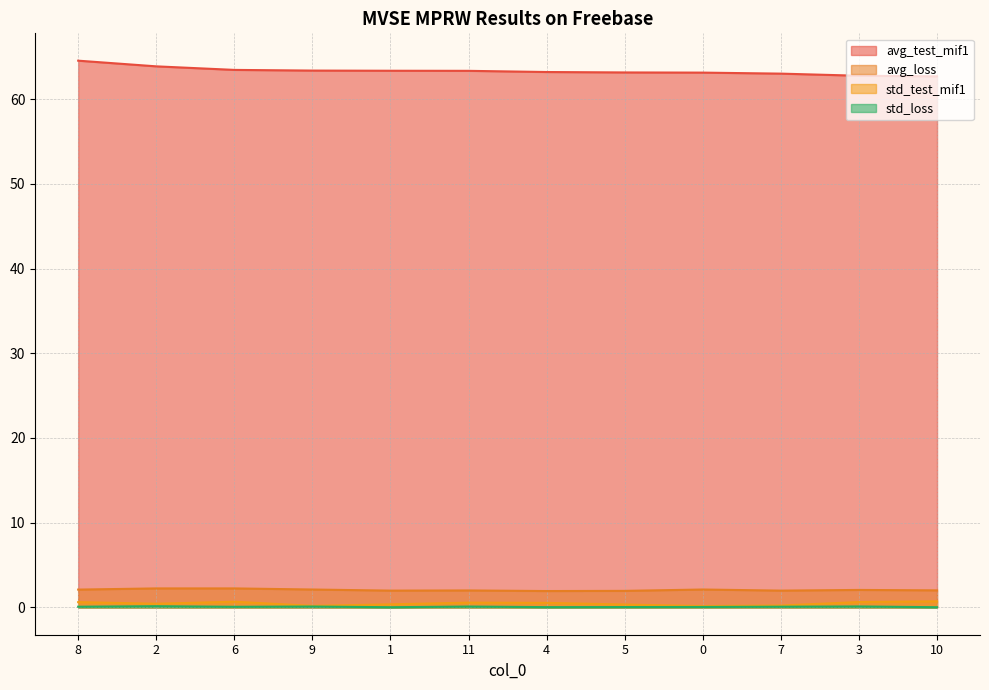

What is the difference between the highest and lowest values at 8?

64.5